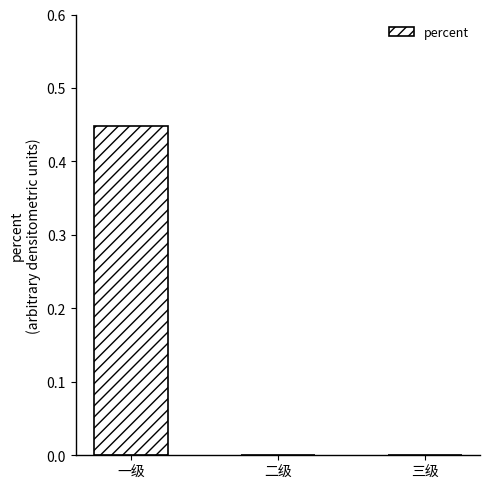

Which has a higher value, 三级 or 一级?

一级